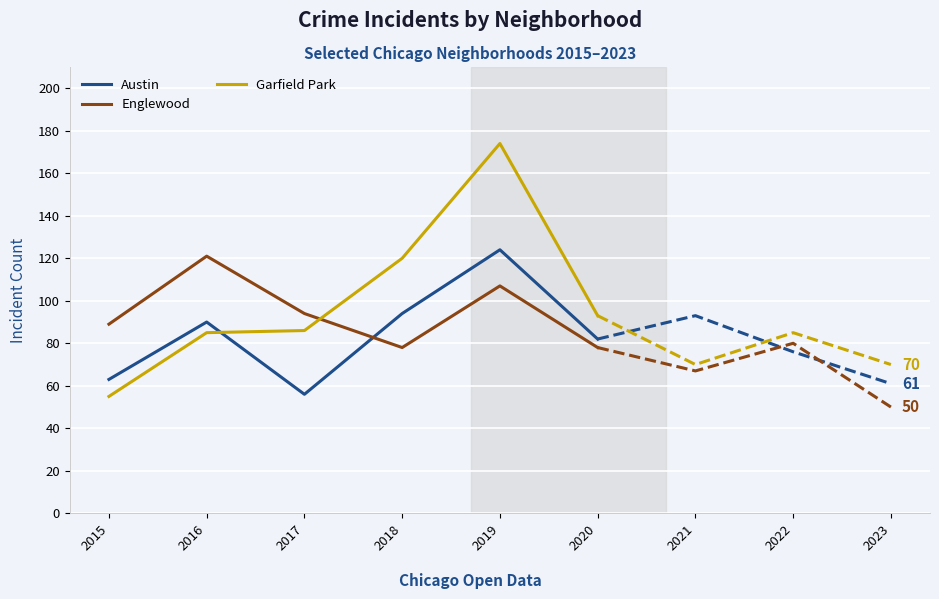

What is the sum of the Garfield Park values at 2019 and 2016?

259